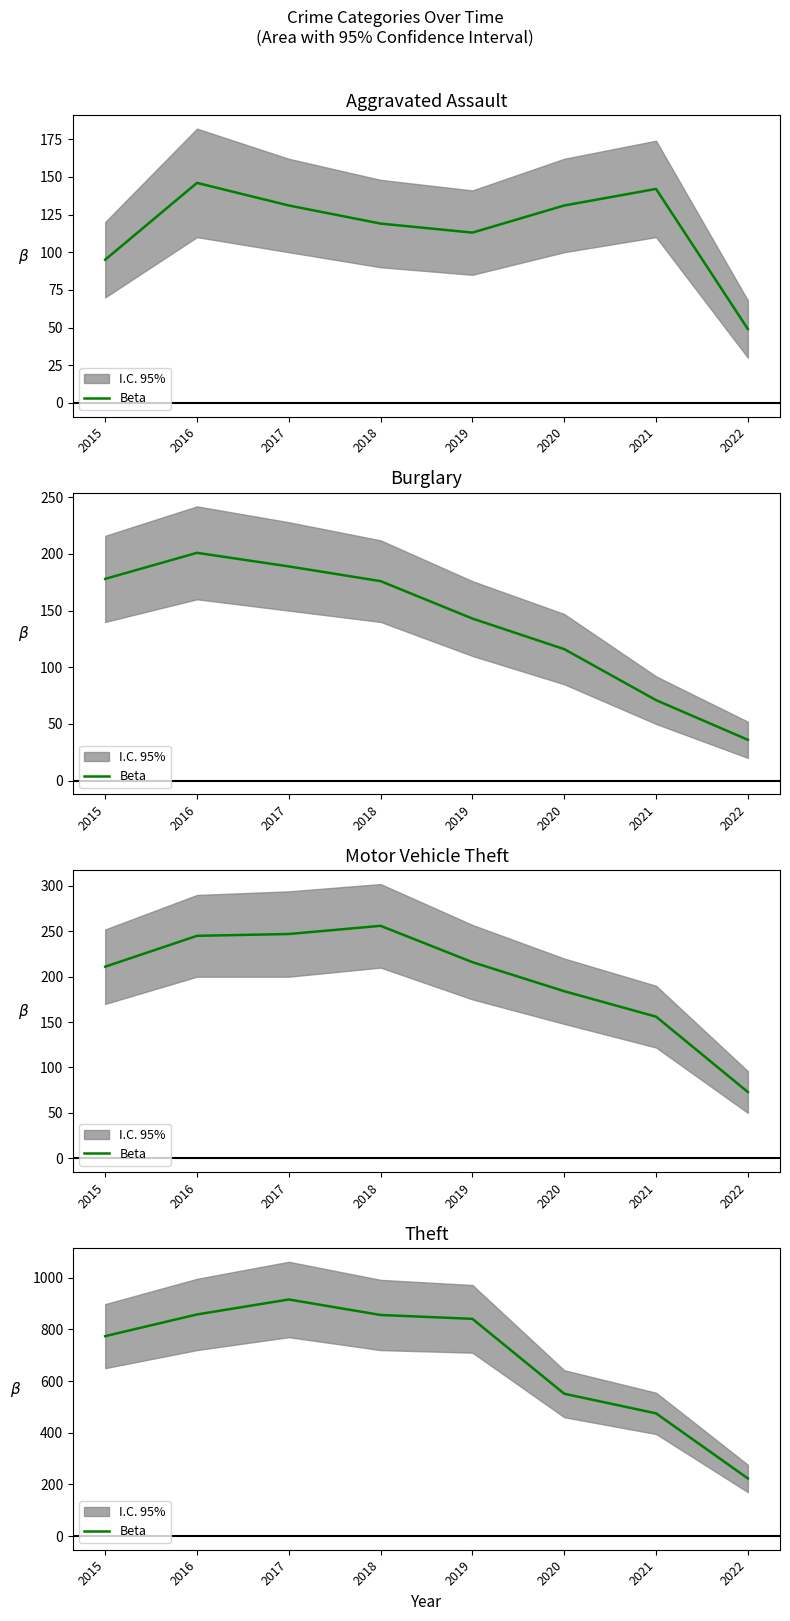

What is the difference between the maximum and minimum values?

693